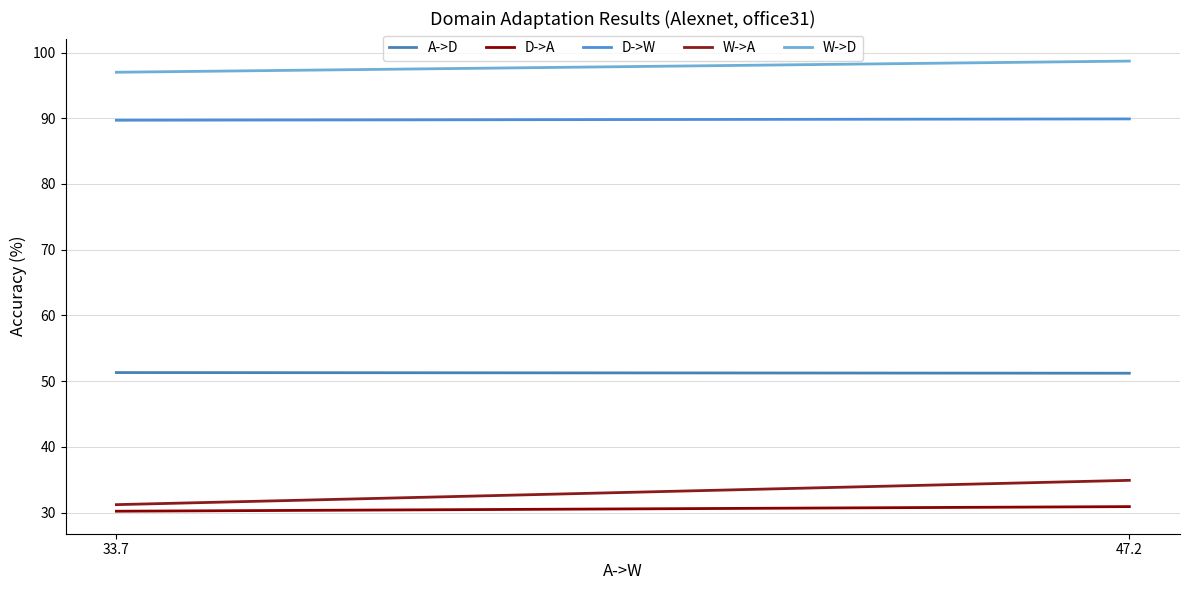

Is it true that D->A equals 8.6 at 47.2?

False